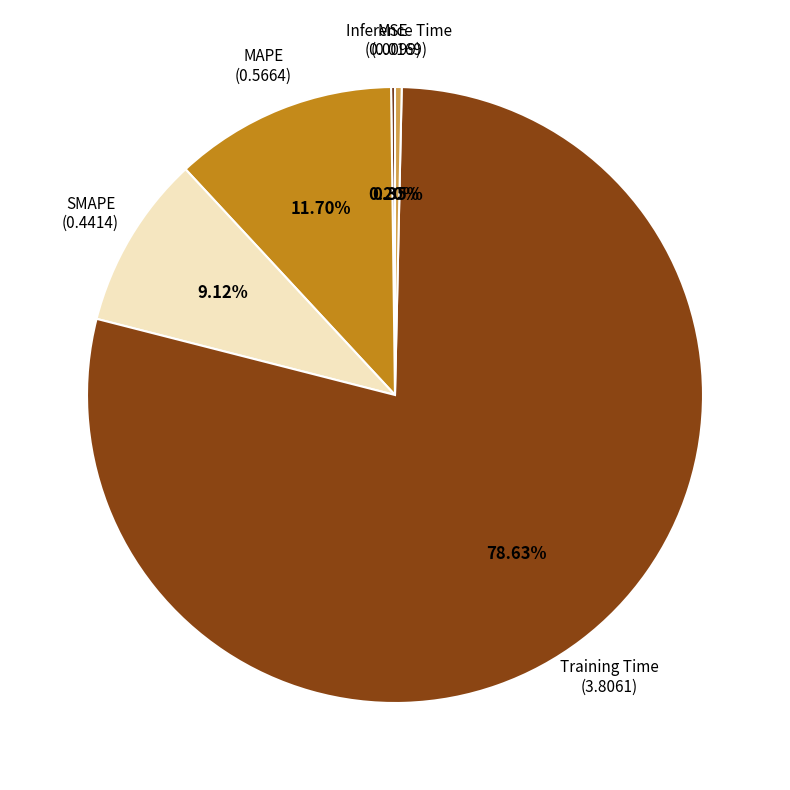

Is there a majority slice in this chart?

Yes